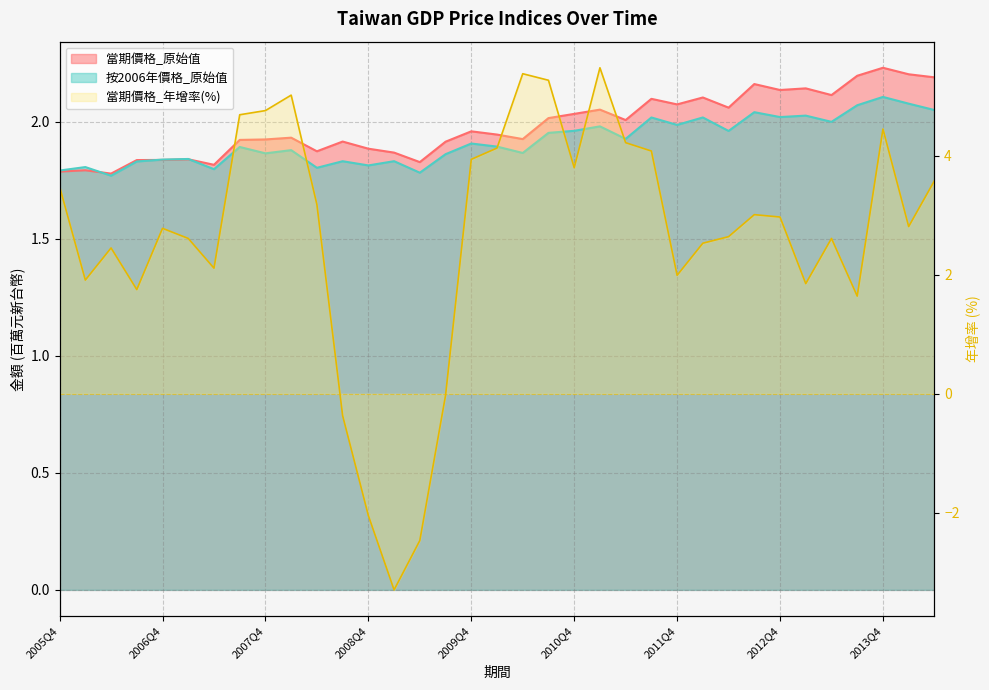

Which has a higher value, 2013Q1 or 2011Q3?

2013Q1